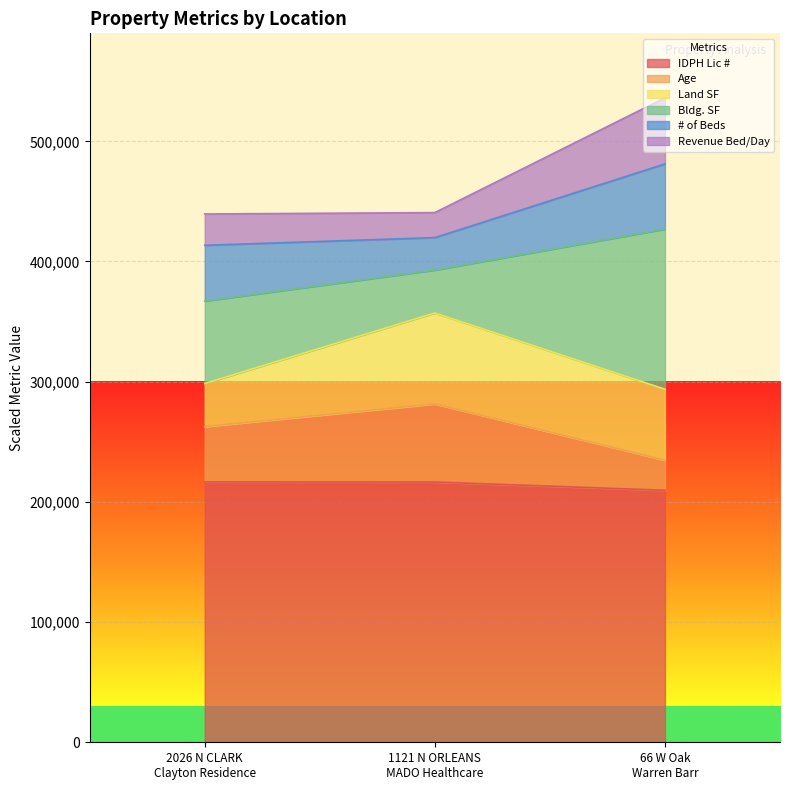

How many data points in Age are above 262620?

1